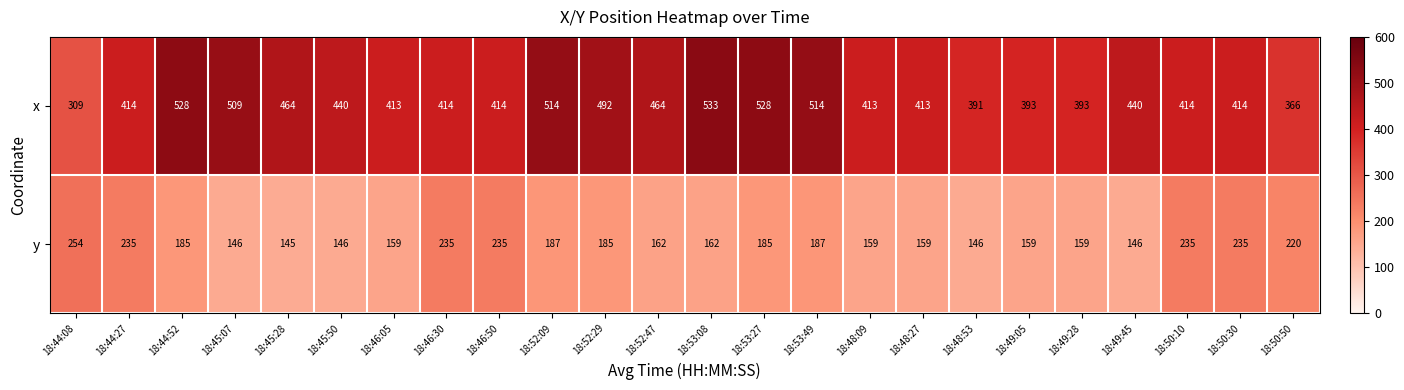

How many values in the y series are below 185?

12